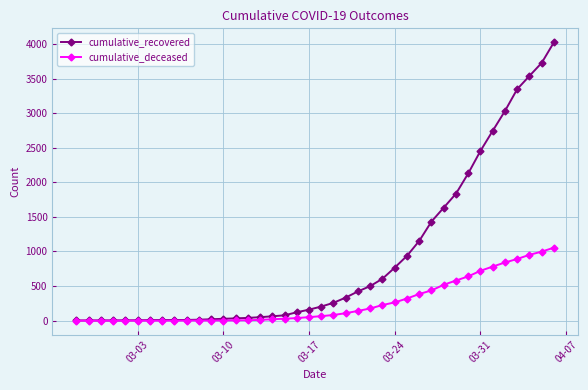

What is the greatest value displayed?

4026